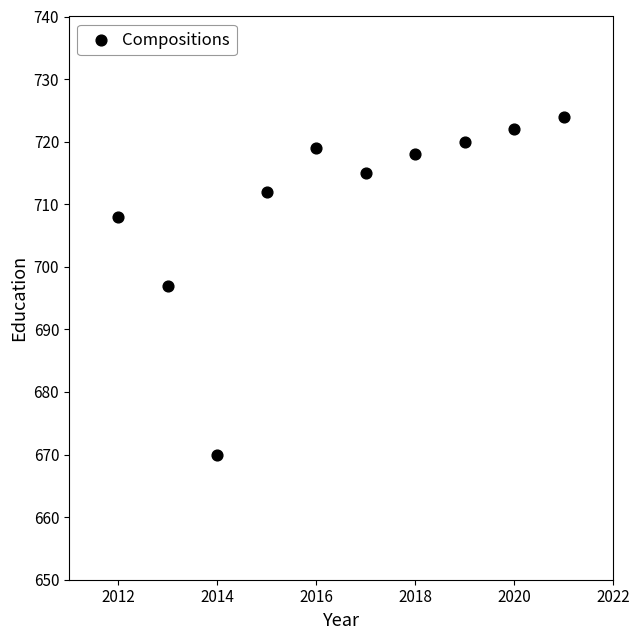

What is the range of Y values (max minus min)?

54